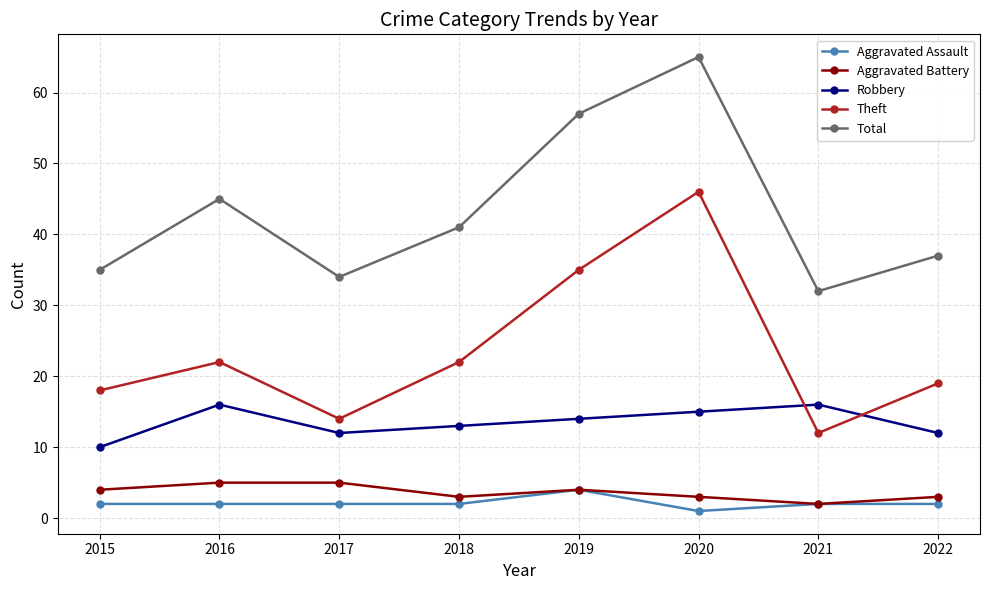

What is the sum of all Aggravated Battery values?

29